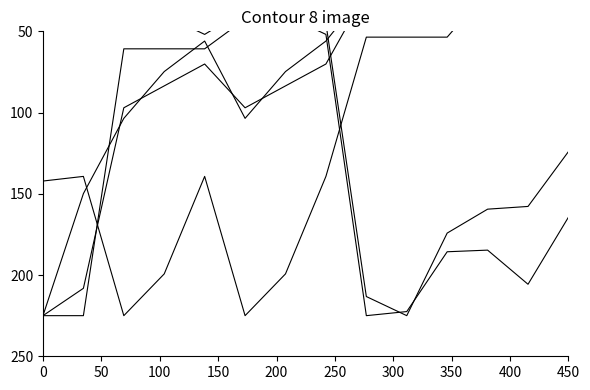

What is the label of the 5th point from the left?

200